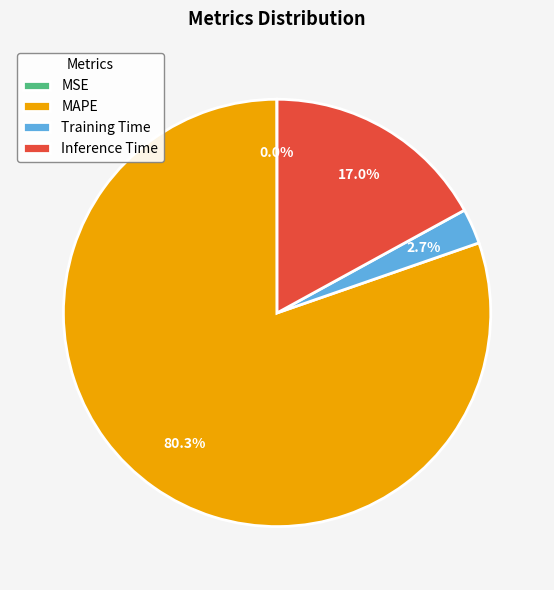

What is the total percentage of Inference Time and MAPE?

97.3%